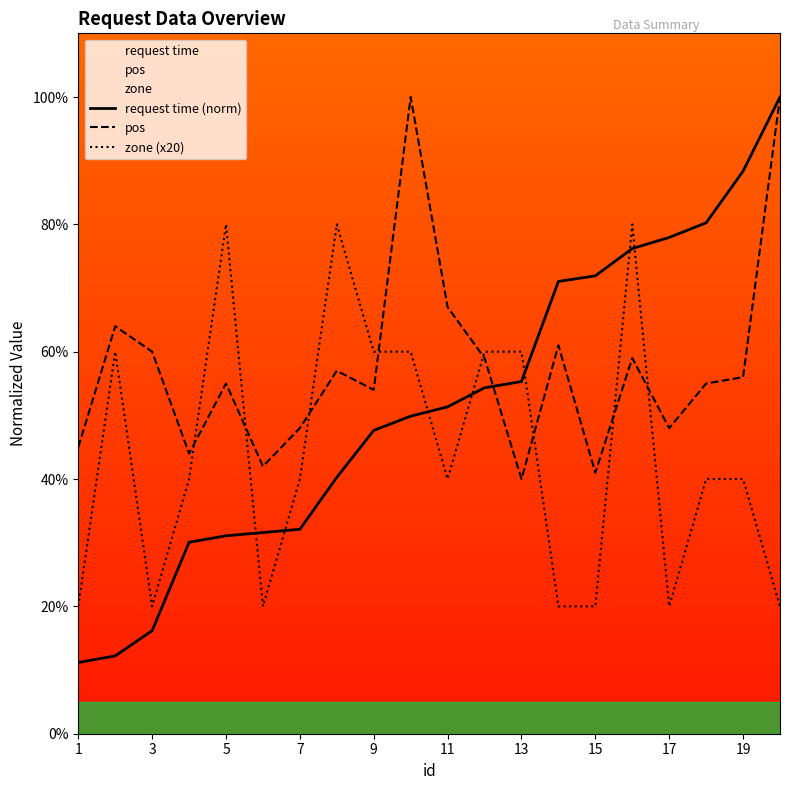

How many times do zone (x20) and request time (norm) cross each other?

7